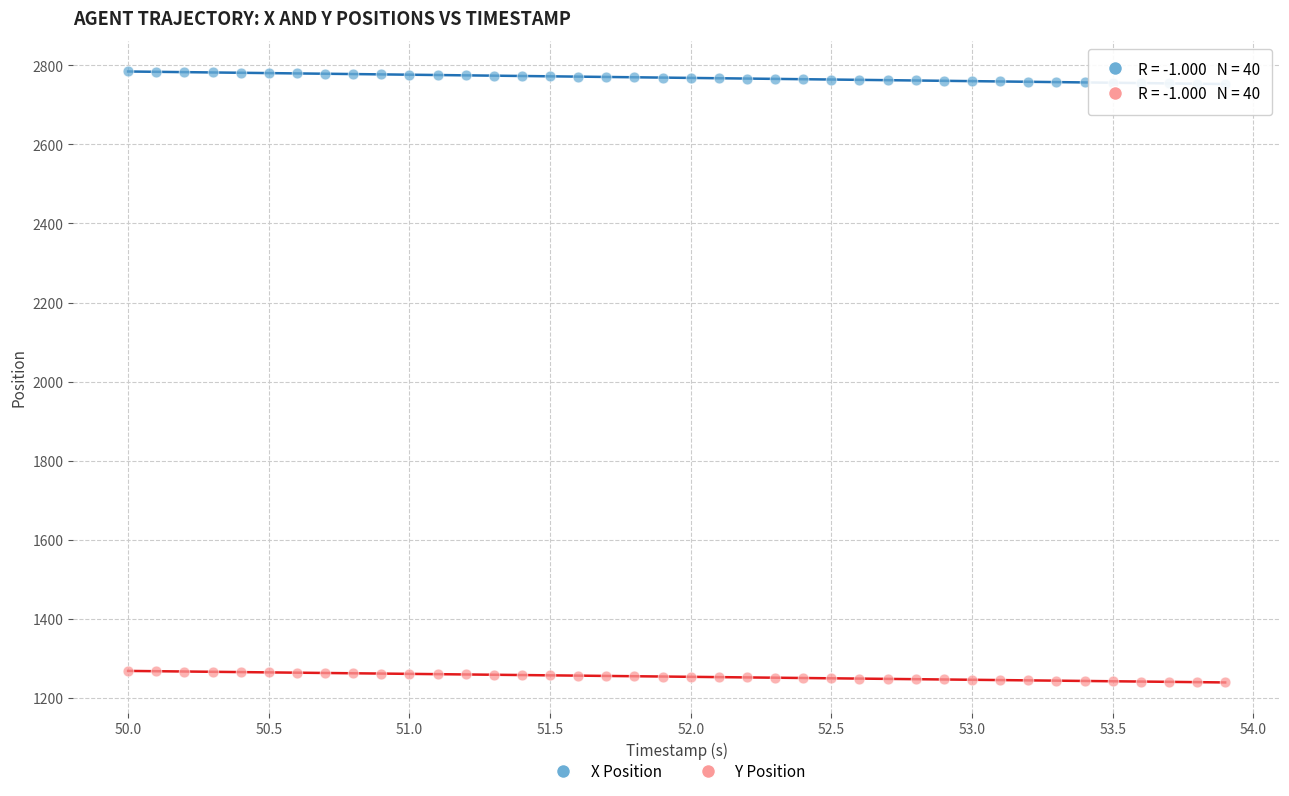

Which series contains the highest Y value?

X Position